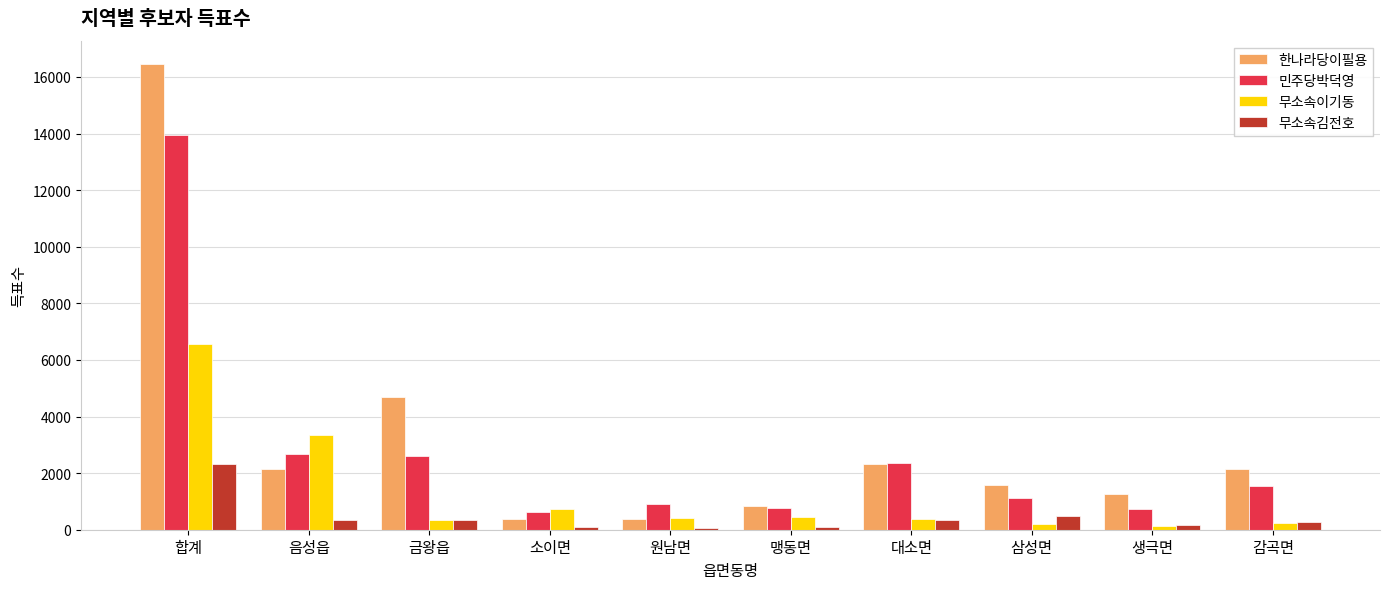

What is the maximum value for 한나라당이필용?

16459